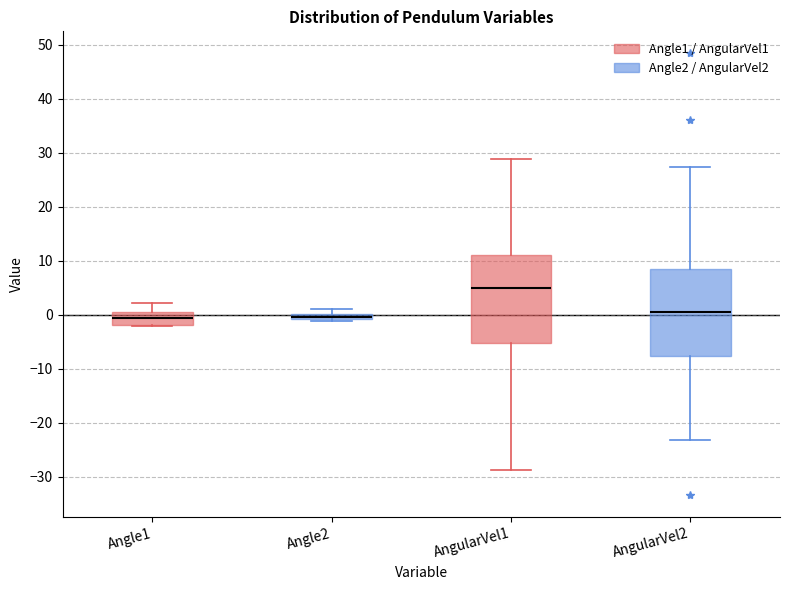

Where does the median line of the box for Angle1 sit on the y-axis? The values are not printed on the chart, so give them approximately, as read against the axis.

-1